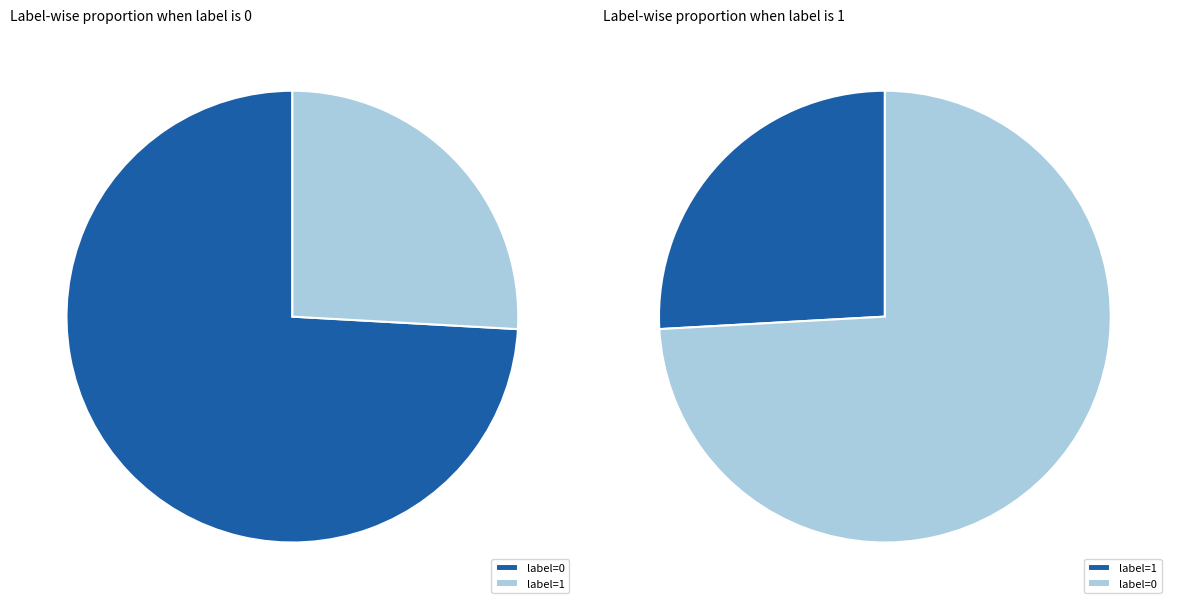

To the nearest percent, what is the combined percentage of label_1 and label_0?

100%